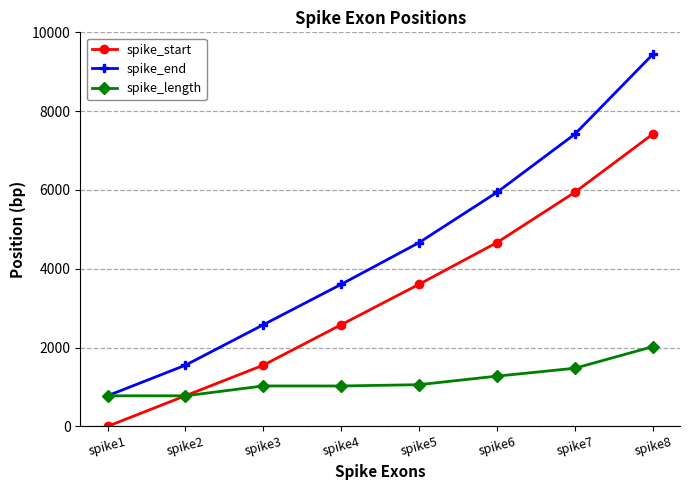

Between spike4 and spike6, which series saw the biggest shift?

spike_end